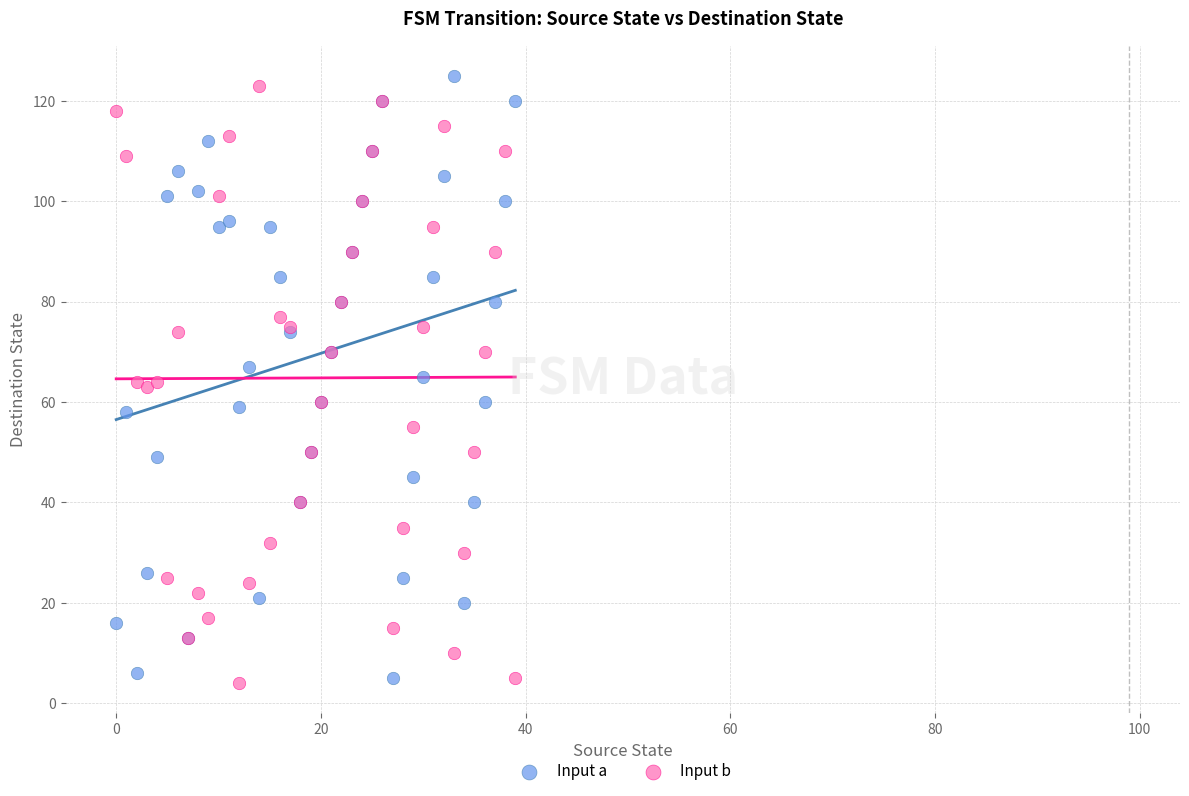

Which series contains the highest Y value?

Input a